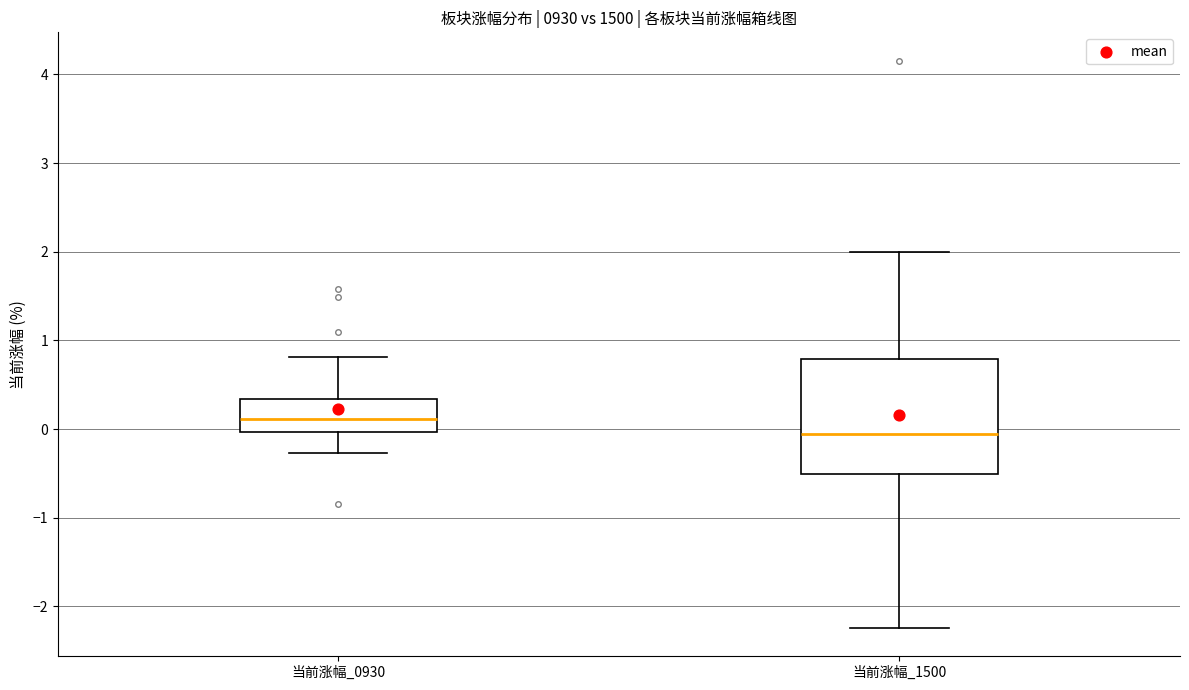

Which box's median line is the lowest?

当前涨幅_1500